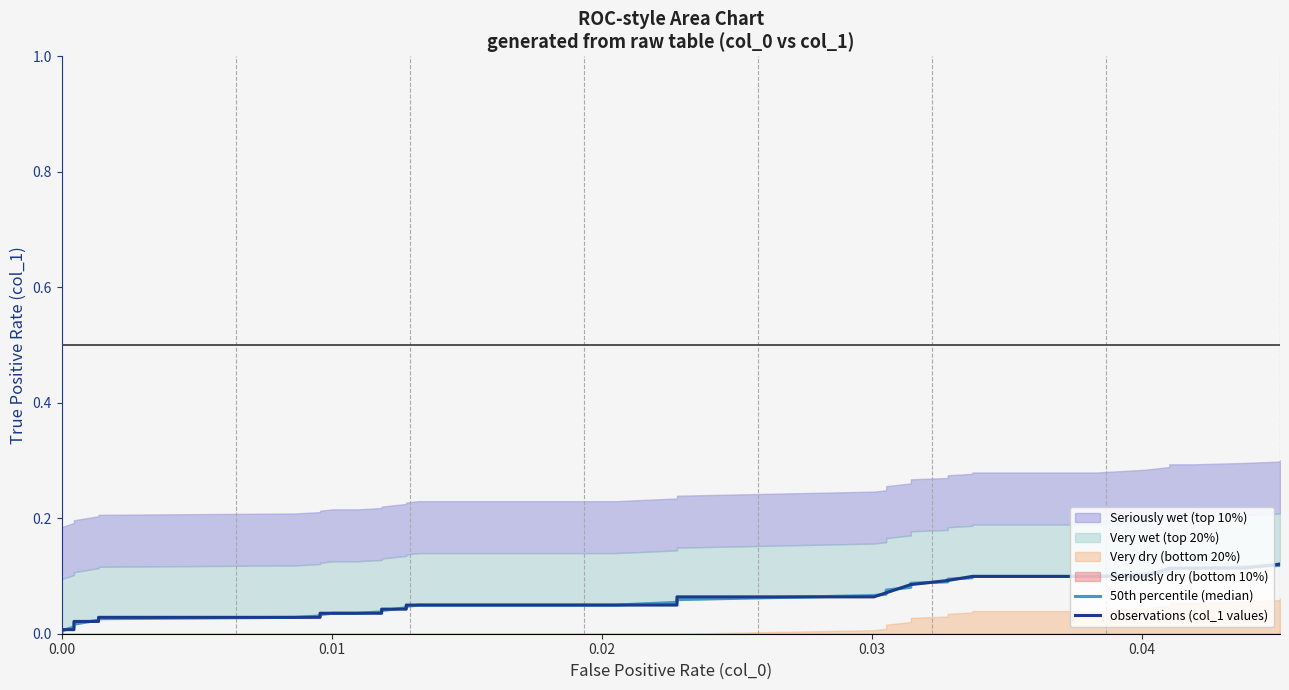

Between which two adjacent categories do observations (col_1 values) and 50th percentile (median) first intersect?

0.00 and 0.00